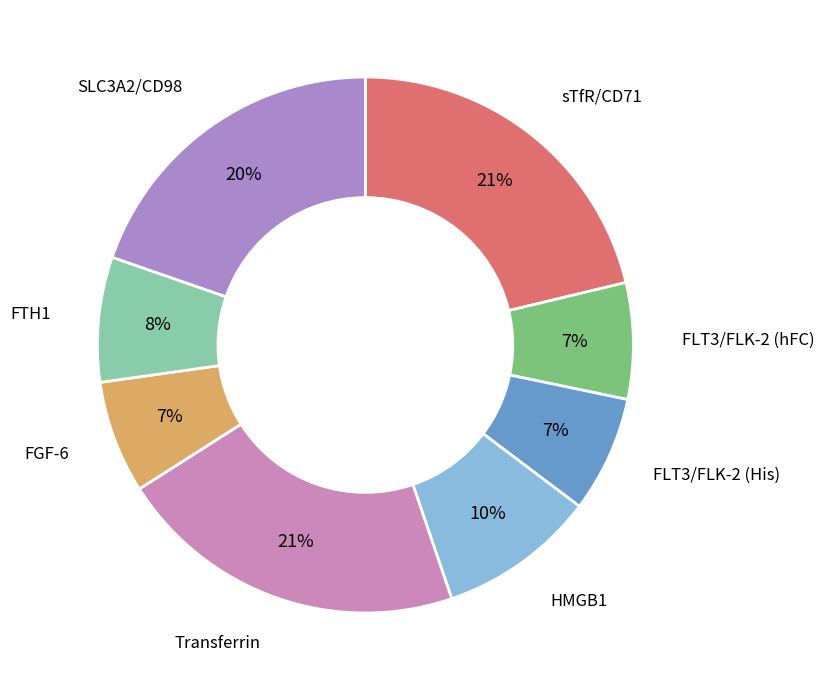

How many segments does this pie chart have?

8